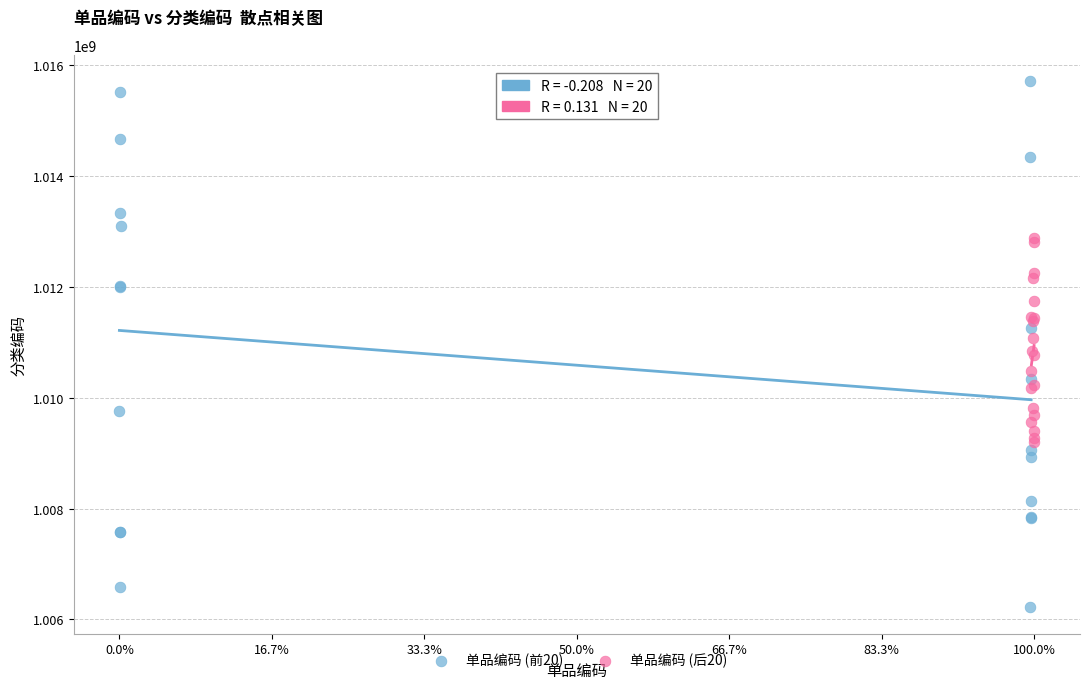

Which series contains the highest Y value?

单品编码 (前20)